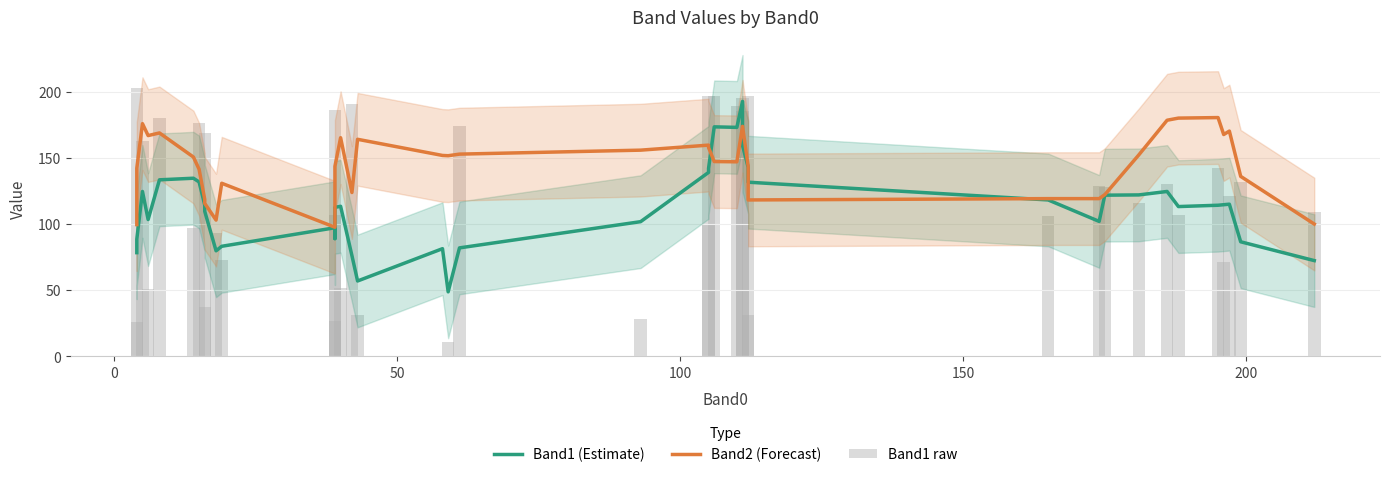

How many groups of bars are there?

40